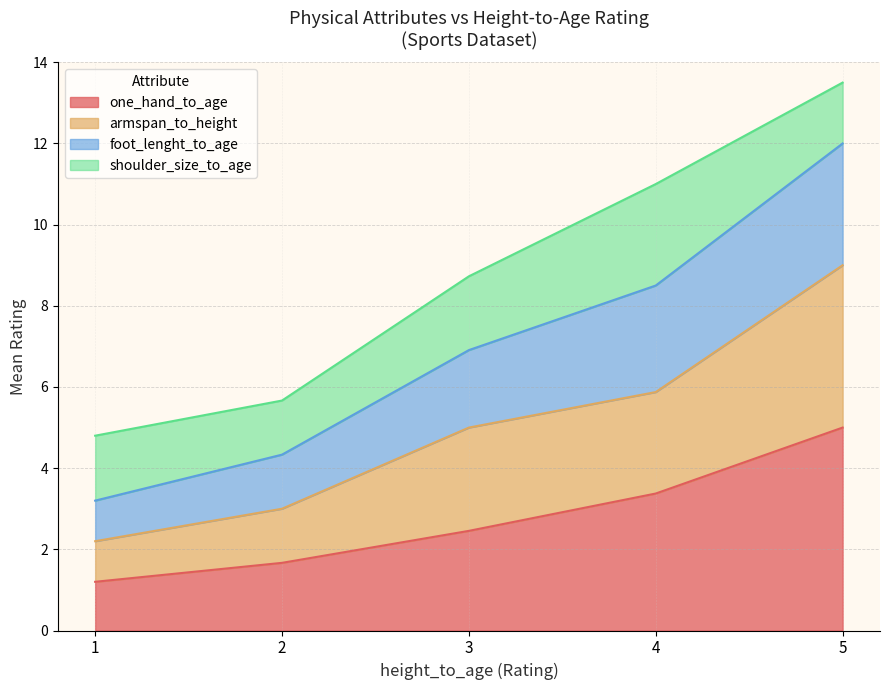

How many lines are shown in the chart?

4